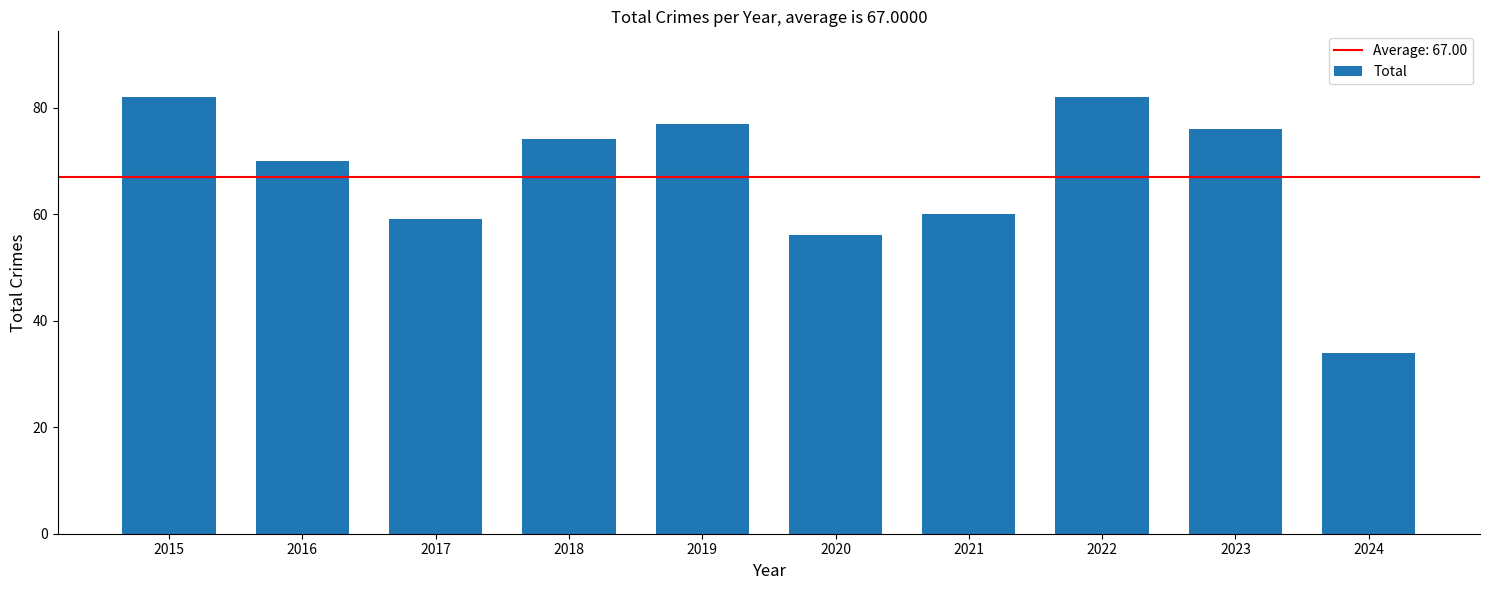

What is the ratio of the value at 2022 to the value at 2023?

1.1